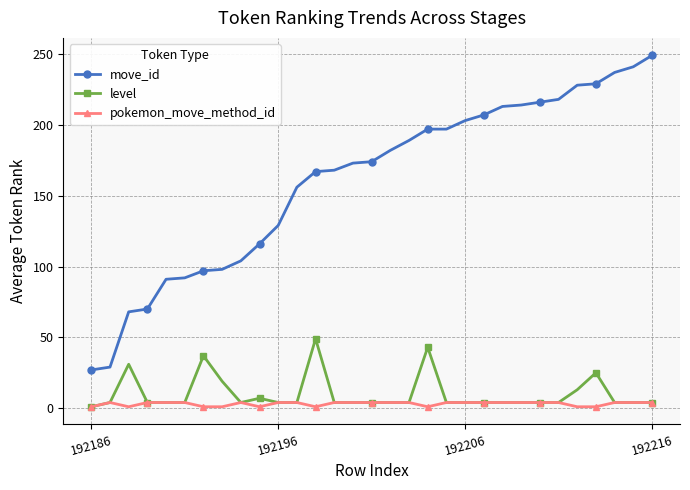

True or false: level has more than 0 interior local peaks.

True